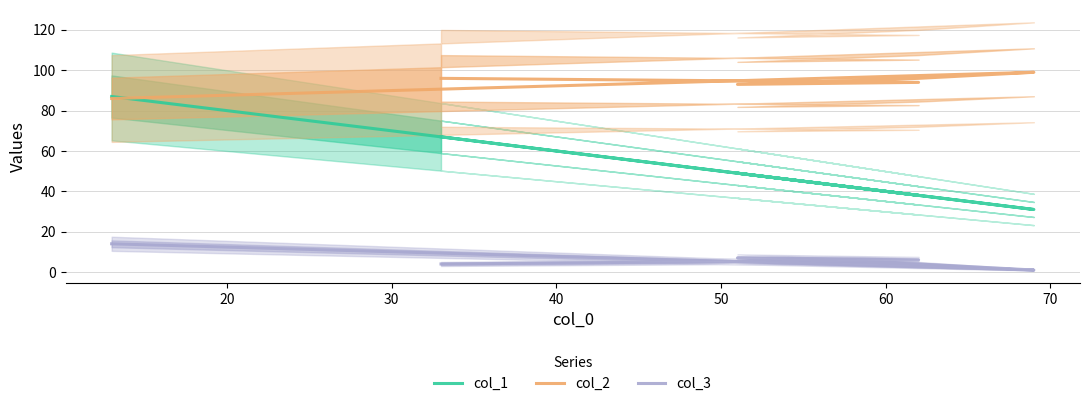

True or false: col_2 and col_3 intersect in this chart.

False